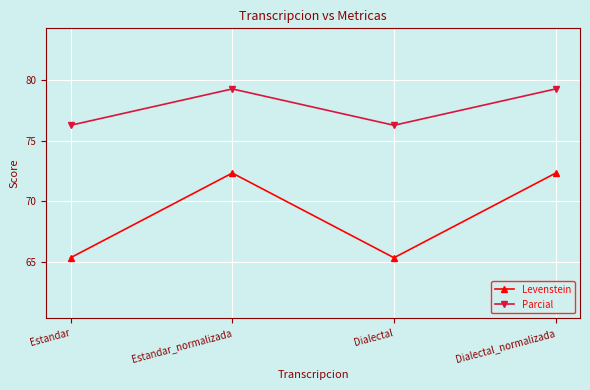

Is this an area chart (filled region under the line)?

No